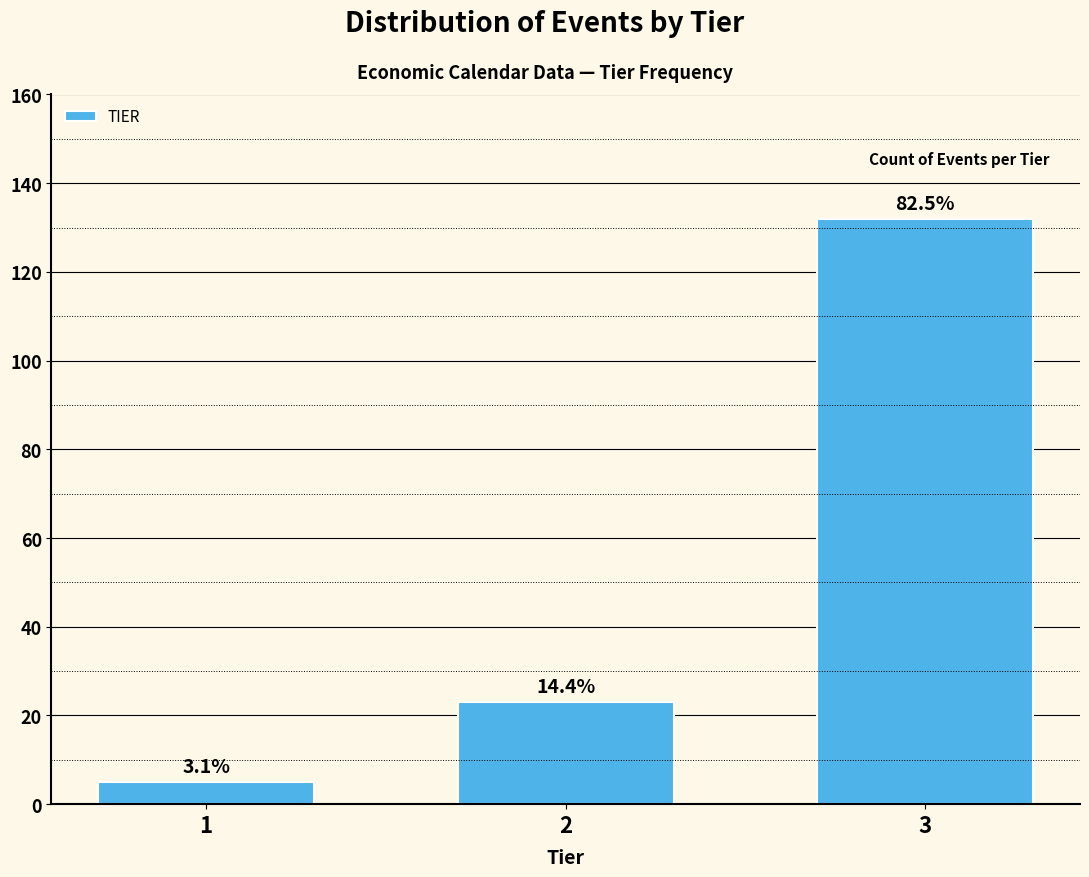

How many bars are there in total?

3